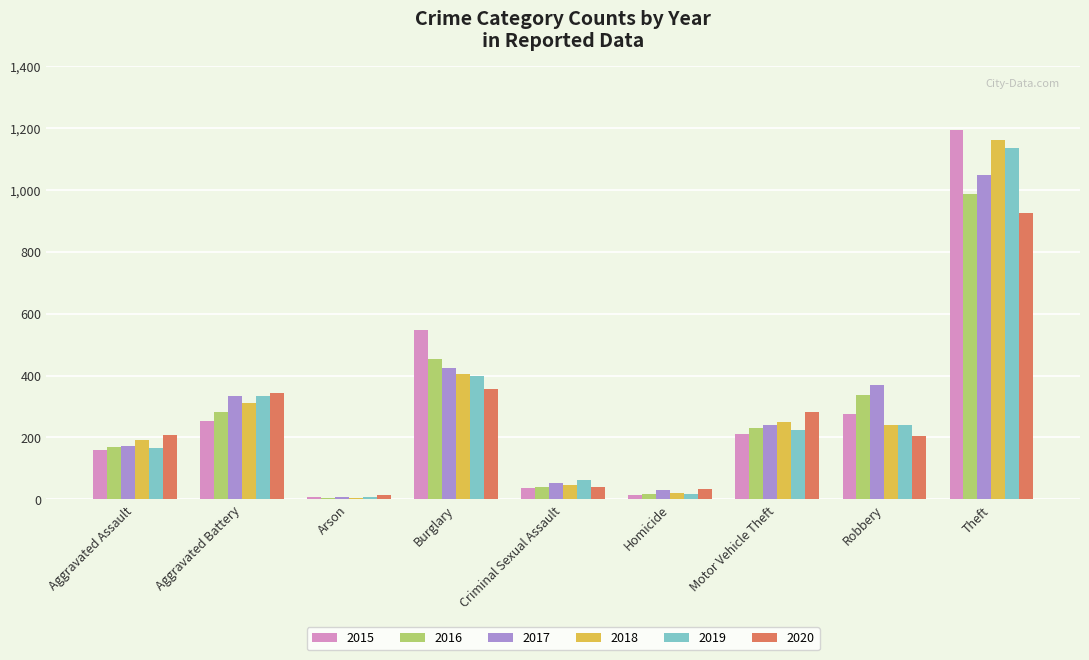

Between Aggravated Assault and Motor Vehicle Theft, which series saw the biggest shift?

2020